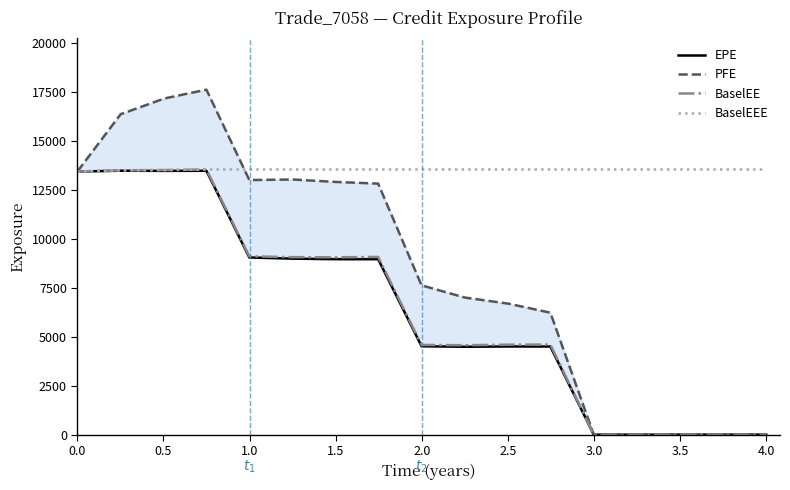

True or false: PFE and BaselEE cross at least once.

False